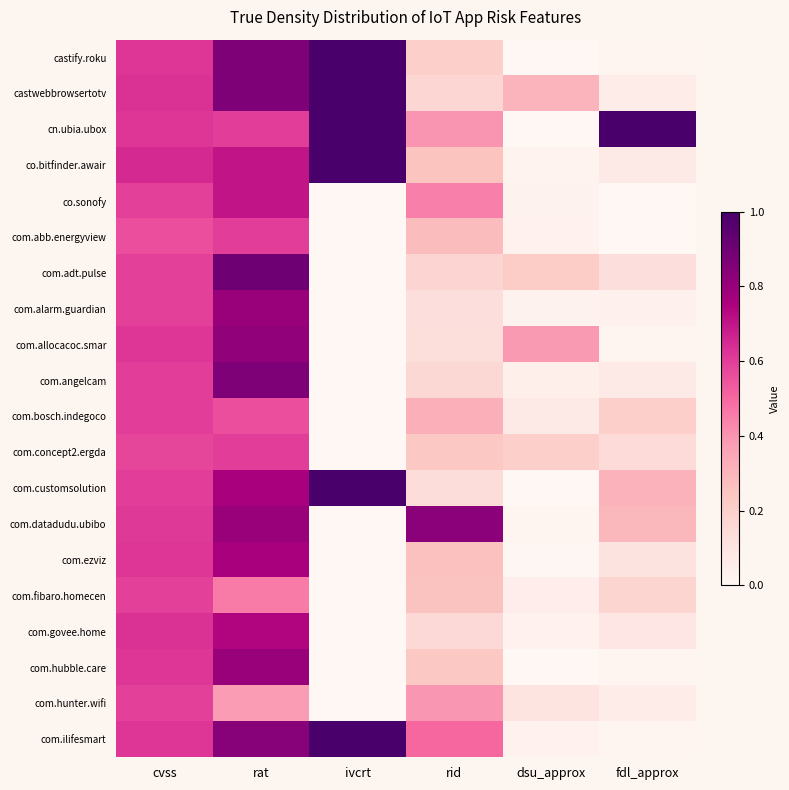

Reading left to right, what are all the values shown in this chart?

castify.roku: cvss=0.6	rat=0.9	ivcrt=1.0	rid=0.2	dsu_approx=0.0	fdl_approx=0.0
castwebbrowsertotv: cvss=0.6	rat=0.9	ivcrt=1.0	rid=0.2	dsu_approx=0.3	fdl_approx=0.1
cn.ubia.ubox: cvss=0.6	rat=0.6	ivcrt=1.0	rid=0.4	dsu_approx=0.0	fdl_approx=1.0
co.bitfinder.awair: cvss=0.7	rat=0.7	ivcrt=1.0	rid=0.3	dsu_approx=0.0	fdl_approx=0.1
co.sonofy: cvss=0.6	rat=0.7	ivcrt=0.0	rid=0.4	dsu_approx=0.0	fdl_approx=0.0
com.abb.energyview: cvss=0.6	rat=0.6	ivcrt=0.0	rid=0.3	dsu_approx=0.0	fdl_approx=0.0
com.adt.pulse: cvss=0.6	rat=0.9	ivcrt=0.0	rid=0.2	dsu_approx=0.2	fdl_approx=0.1
com.alarm.guardian: cvss=0.6	rat=0.8	ivcrt=0.0	rid=0.1	dsu_approx=0.0	fdl_approx=0.0
com.allocacoc.smar: cvss=0.6	rat=0.8	ivcrt=0.0	rid=0.1	dsu_approx=0.4	fdl_approx=0.0
com.angelcam: cvss=0.6	rat=0.9	ivcrt=0.0	rid=0.2	dsu_approx=0.0	fdl_approx=0.1
com.bosch.indegoco: cvss=0.6	rat=0.6	ivcrt=0.0	rid=0.3	dsu_approx=0.1	fdl_approx=0.2
com.concept2.ergda: cvss=0.6	rat=0.6	ivcrt=0.0	rid=0.2	dsu_approx=0.2	fdl_approx=0.1
com.customsolution: cvss=0.6	rat=0.8	ivcrt=1.0	rid=0.1	dsu_approx=0.0	fdl_approx=0.3
com.datadudu.ubibo: cvss=0.6	rat=0.8	ivcrt=0.0	rid=0.8	dsu_approx=0.0	fdl_approx=0.3
com.ezviz: cvss=0.6	rat=0.8	ivcrt=0.0	rid=0.3	dsu_approx=0.0	fdl_approx=0.1
com.fibaro.homecen: cvss=0.6	rat=0.5	ivcrt=0.0	rid=0.3	dsu_approx=0.1	fdl_approx=0.2
com.govee.home: cvss=0.6	rat=0.7	ivcrt=0.0	rid=0.2	dsu_approx=0.0	fdl_approx=0.1
com.hubble.care: cvss=0.6	rat=0.8	ivcrt=0.0	rid=0.2	dsu_approx=0.0	fdl_approx=0.0
com.hunter.wifi: cvss=0.6	rat=0.4	ivcrt=0.0	rid=0.4	dsu_approx=0.1	fdl_approx=0.1
com.ilifesmart: cvss=0.6	rat=0.8	ivcrt=1.0	rid=0.5	dsu_approx=0.0	fdl_approx=0.0